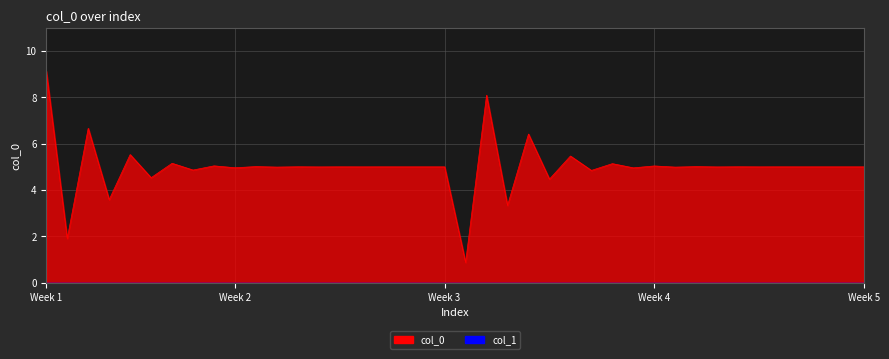

What are all the series names shown in the legend?

col_0 line, col_1 line